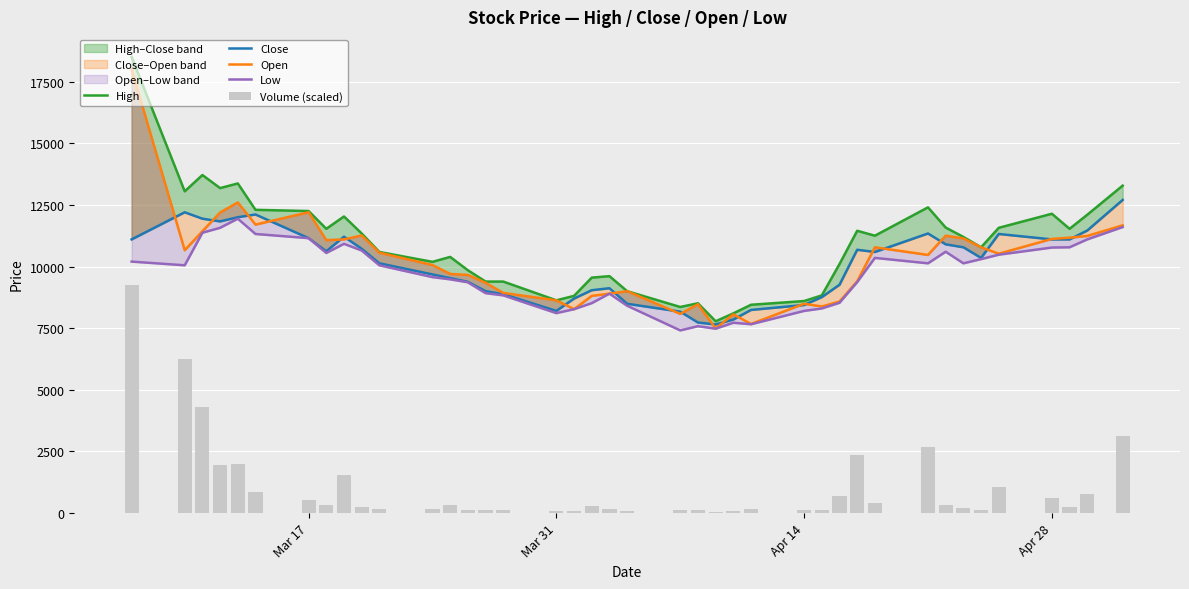

Does the chart contain any negative values?

No